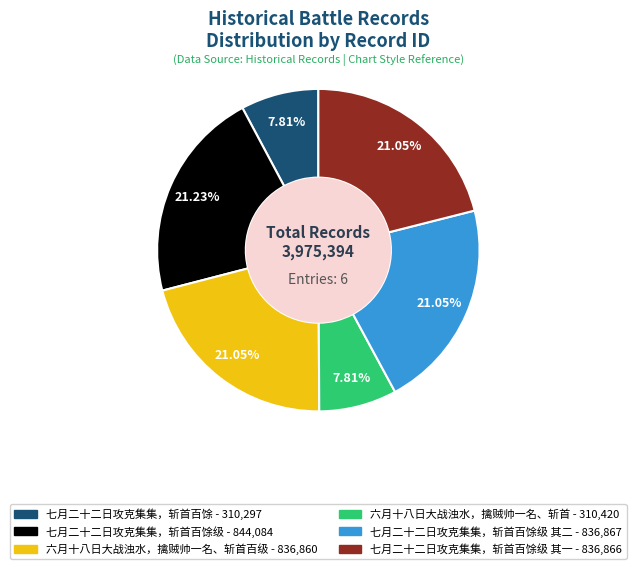

Is there any slice that represents more than half of the pie?

No